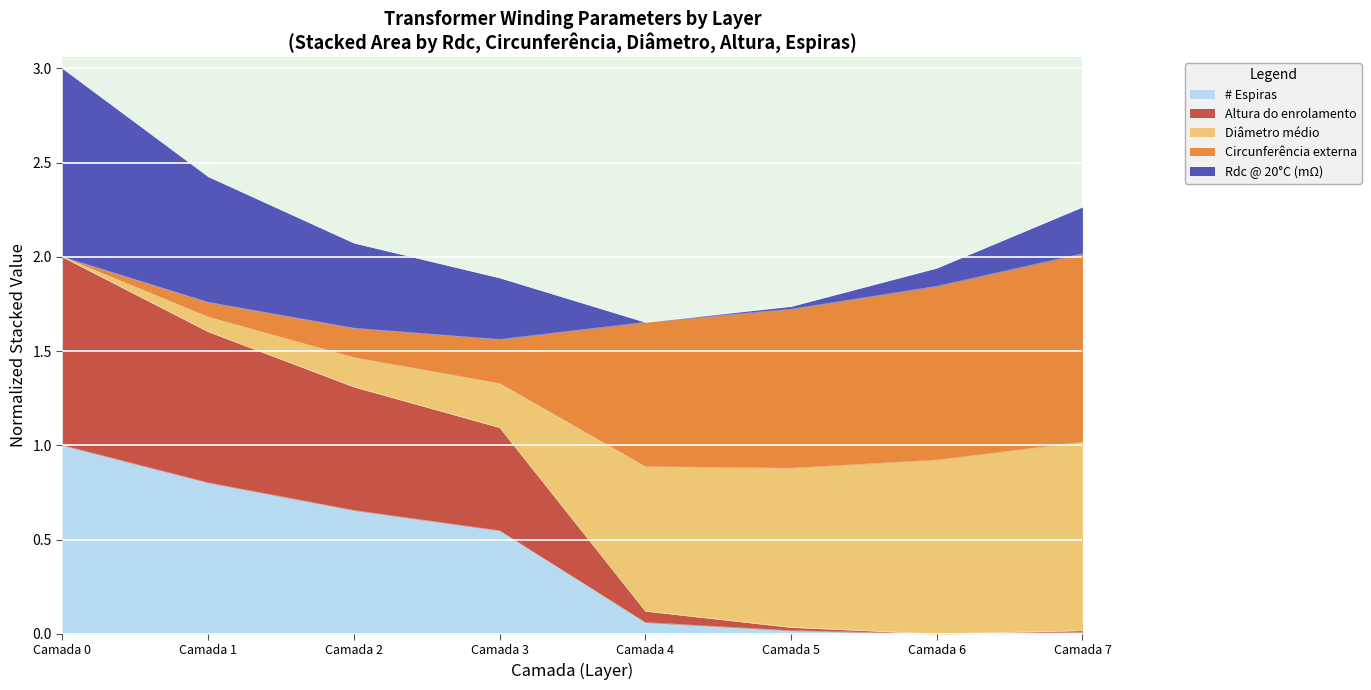

What is the maximum value for # Espiras?

1.0